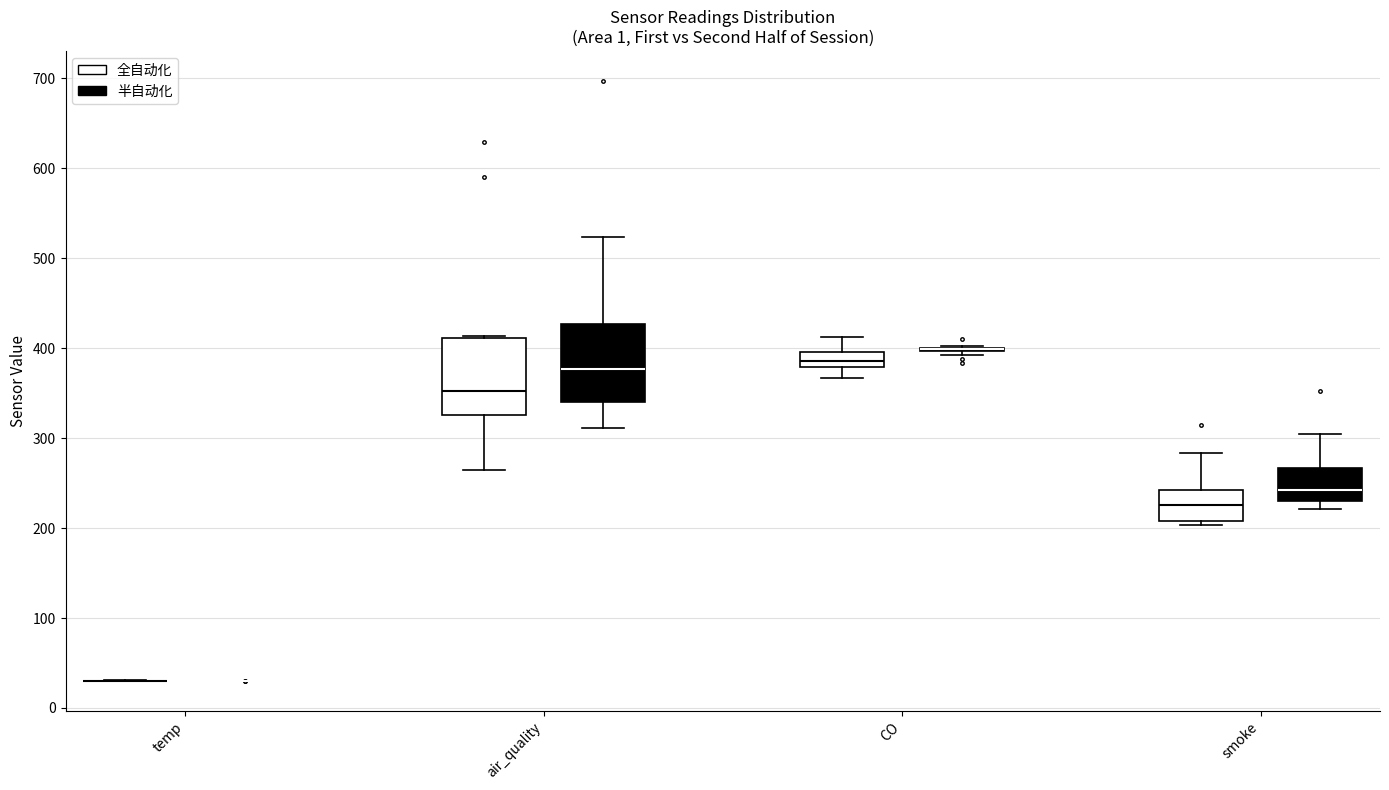

Where is the lower edge of the box for CO (全自动化) on the y-axis? The values are not printed on the chart, so give them approximately, as read against the axis.

380